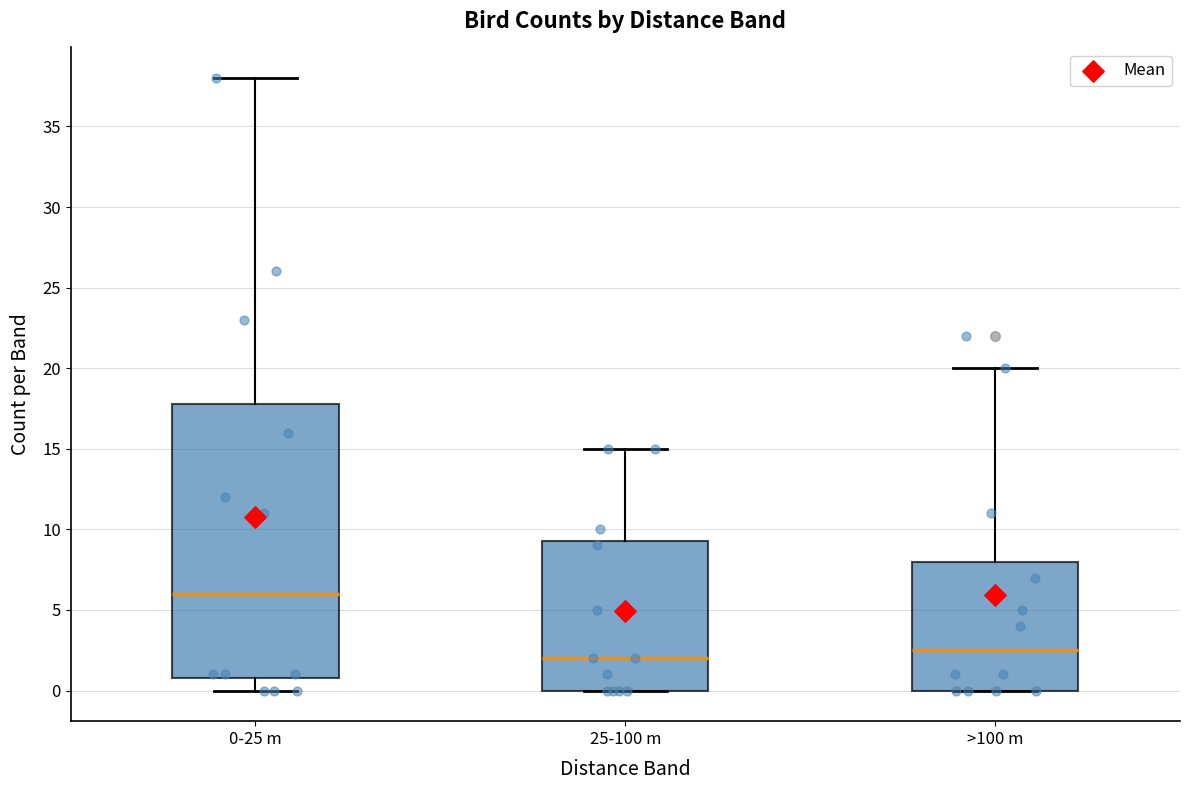

Reading left to right, transcribe this box plot: for each box, give where its median line is, the range the box spans, and where its two whiskers end, as read against the y-axis. The values are not printed on the chart, so give them approximately, as read against the axis.

0-25 m: median 6.0, box 1.0 to 18.0, whiskers 0.0 to 38.0
25-100 m: median 2.0, box 0.0 to 9.5, whiskers 0.0 to 15.0
>100 m: median 2.5, box 0.0 to 8.0, whiskers 0.0 to 20.0